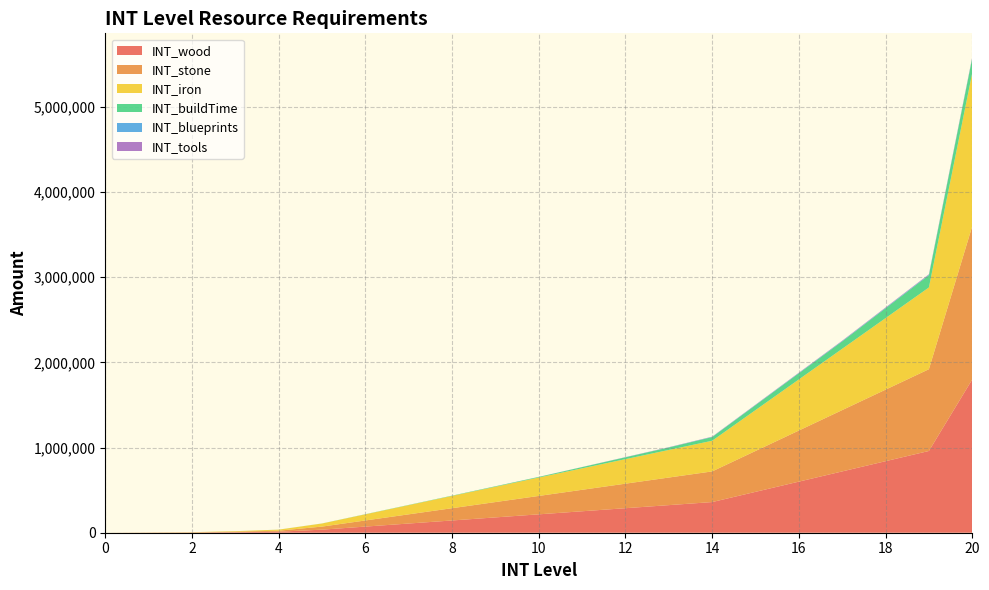

Reading left to right, transcribe all the data shown in this chart.

INT_wood: 0=0	1=1000	2=2000	3=6000	4=12000	5=36000	6=72000	7=108000	8=144000	9=180000	10=216000	11=252000	12=288000	13=324000	14=360000	15=480000	16=600000	17=720000	18=840000	19=960000	20=1800000
INT_stone: 0=0	1=1000	2=2000	3=6000	4=12000	5=36000	6=72000	7=108000	8=144000	9=180000	10=216000	11=252000	12=288000	13=324000	14=360000	15=480000	16=600000	17=720000	18=840000	19=960000	20=1800000
INT_iron: 0=0	1=1000	2=2000	3=6000	4=12000	5=36000	6=72000	7=108000	8=144000	9=180000	10=216000	11=252000	12=288000	13=324000	14=360000	15=480000	16=600000	17=720000	18=840000	19=960000	20=1800000
INT_buildTime: 0=0	1=0	2=180	3=300	4=480	5=900	6=1800	7=2700	8=3600	9=5400	10=7200	11=14400	12=21600	13=28800	14=43200	15=57600	16=72000	17=86400	18=115200	19=144000	20=172800
INT_blueprints: 0=0	1=0	2=0	3=0	4=0	5=0	6=2	7=10	8=40	9=120	10=360	11=600	12=1200	13=1800	14=2400	15=3000	16=3600	17=4200	18=4800	19=5400	20=6000
INT_tools: 0=0	1=0	2=0	3=0	4=0	5=0	6=2	7=10	8=40	9=120	10=360	11=600	12=1200	13=1800	14=2400	15=3000	16=3600	17=4200	18=4800	19=5400	20=6000